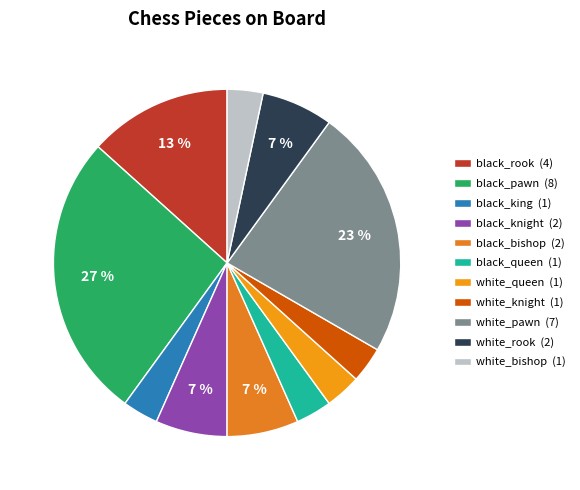

How many segments does this pie chart have?

11